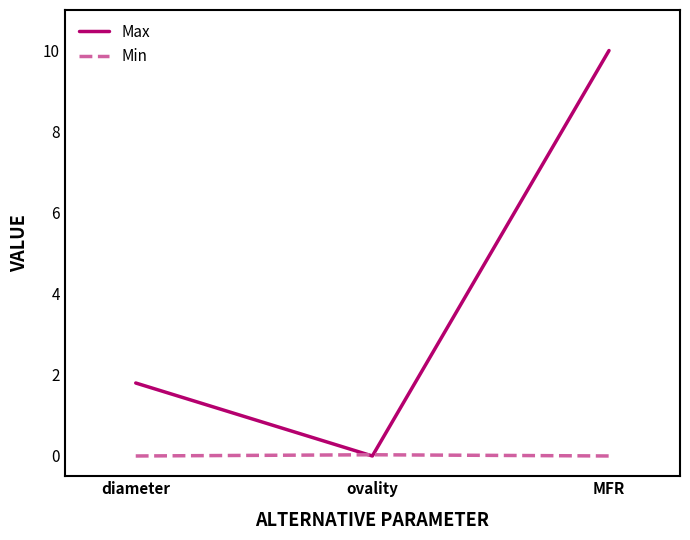

Is it true that Max equals 5.5 at MFR?

False